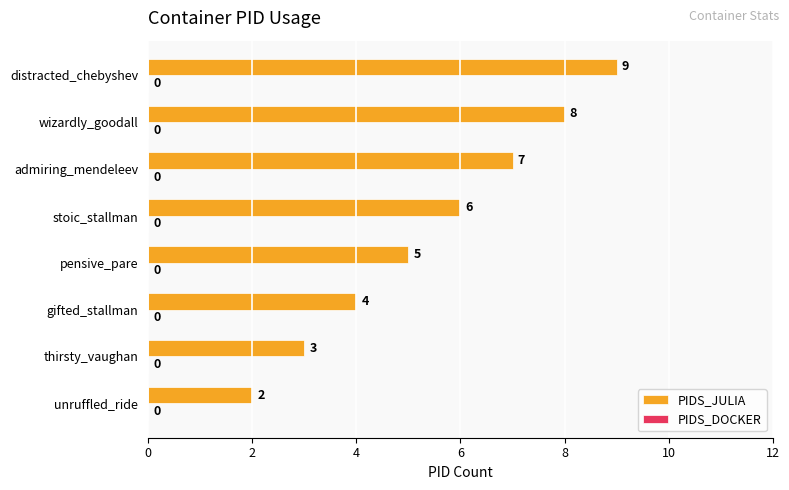

Reading bottom to top, extract all data points from this chart.

unruffled_ride=2	thirsty_vaughan=3	gifted_stallman=4	pensive_pare=5	stoic_stallman=6	admiring_mendeleev=7	wizardly_goodall=8	distracted_chebyshev=9